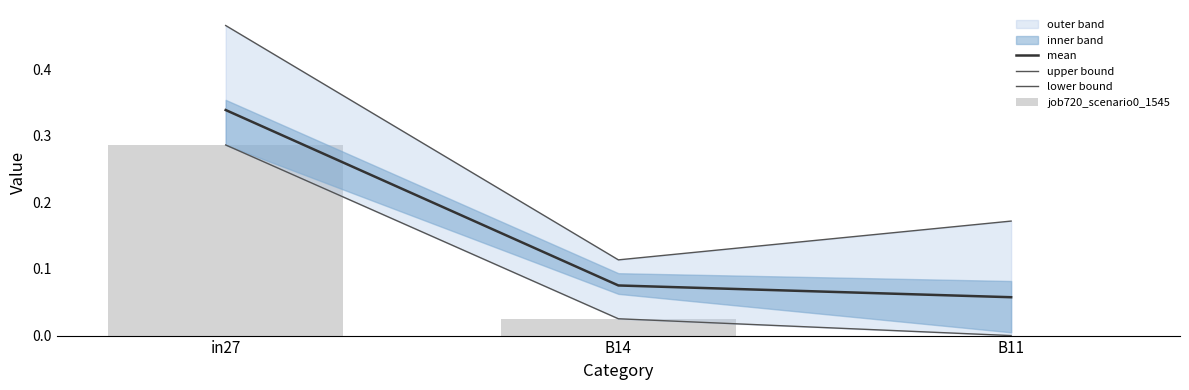

What is the average value of the lower bound series?

0.1